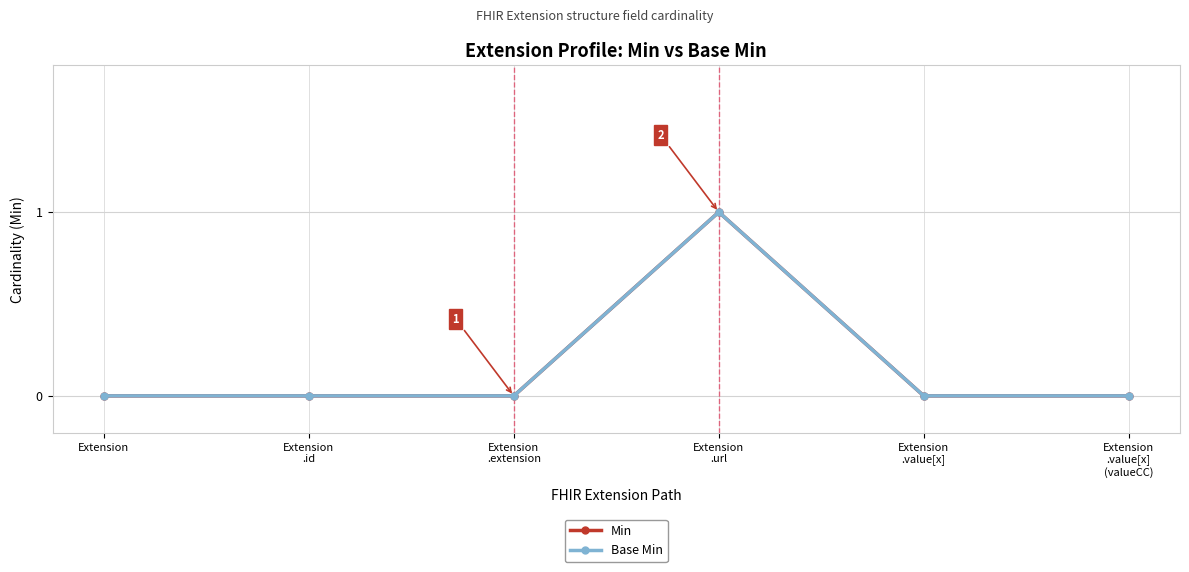

The value of Min at Extension
.id is 0. True or false?

True